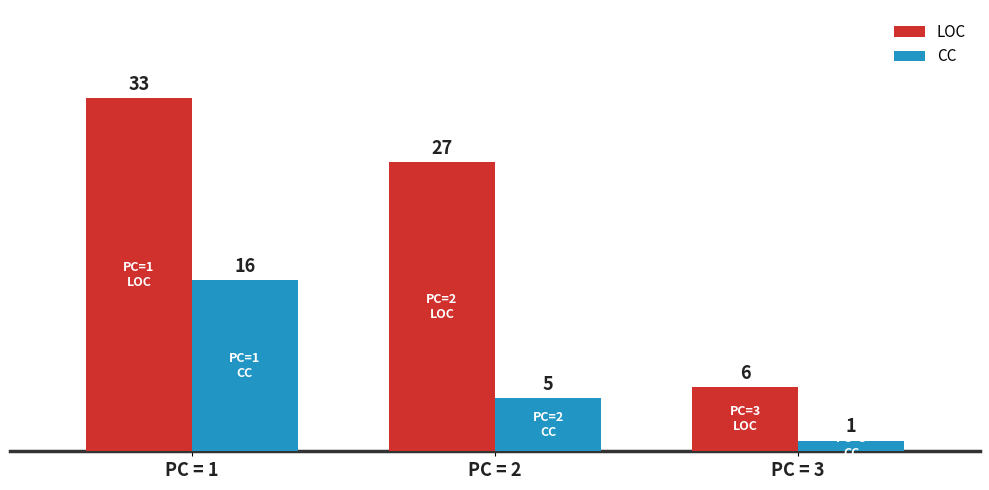

Reading right to left, list all the values displayed in this chart.

LOC: PC = 3=6	PC = 2=27	PC = 1=33
CC: PC = 3=1	PC = 2=5	PC = 1=16